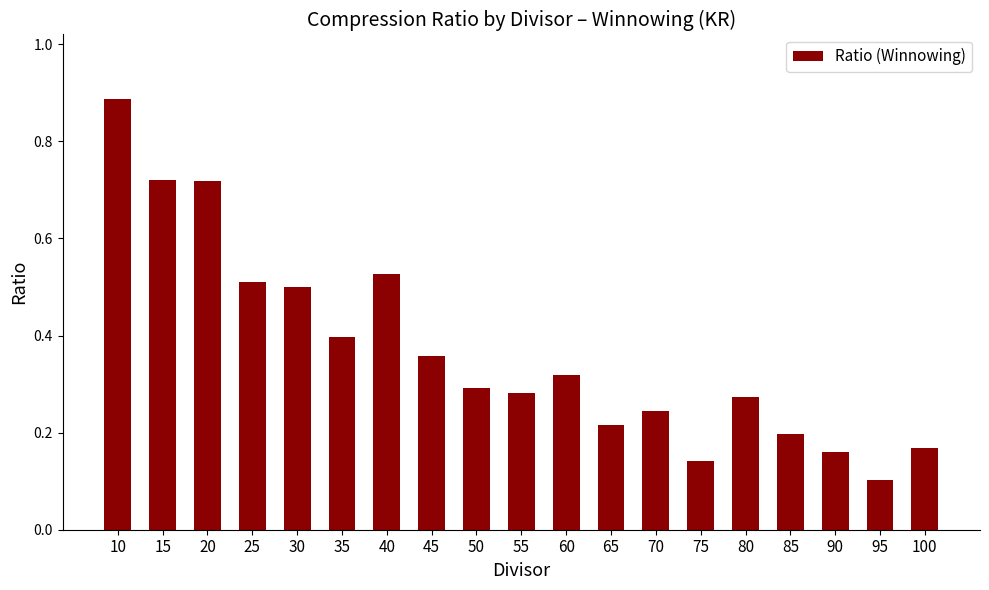

Which category has the lowest value across all series?

95